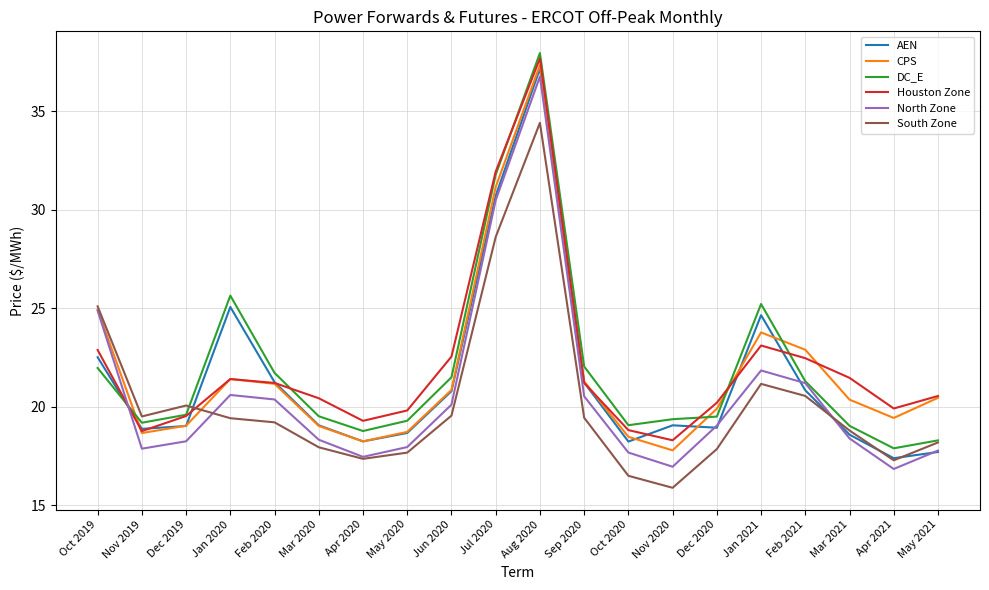

What is the average value of the South Zone series?

20.2